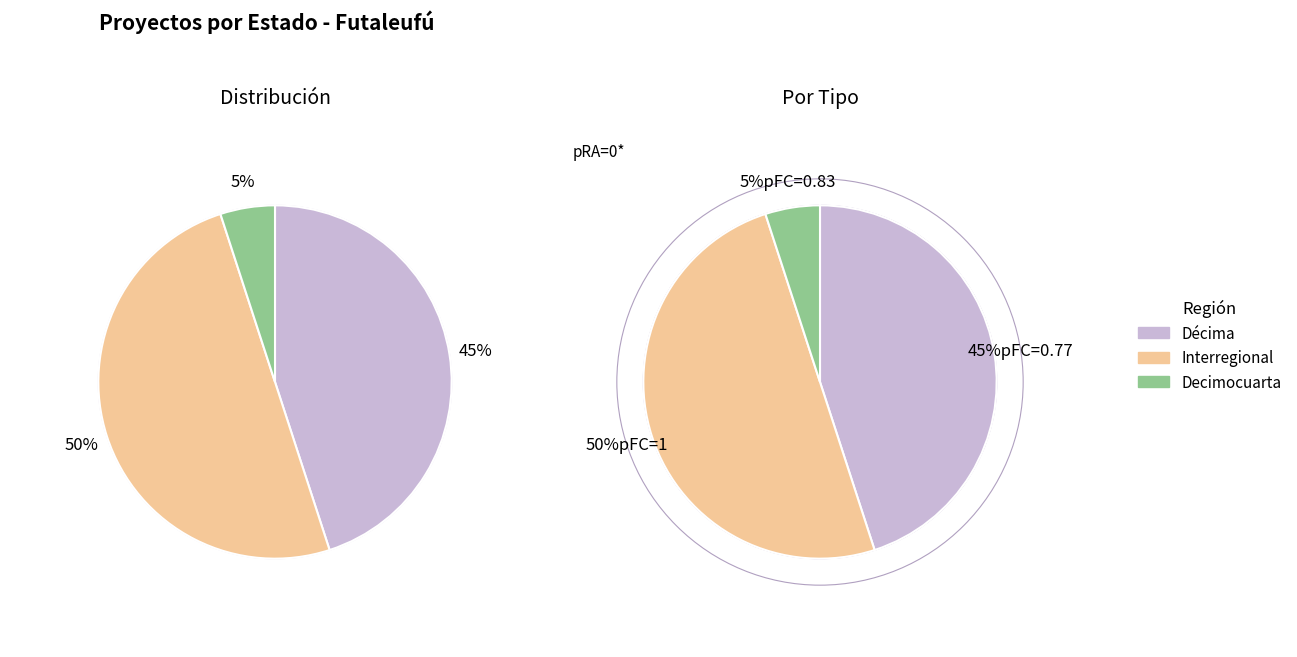

The Décima slice represents 45% of the pie. True or false?

True